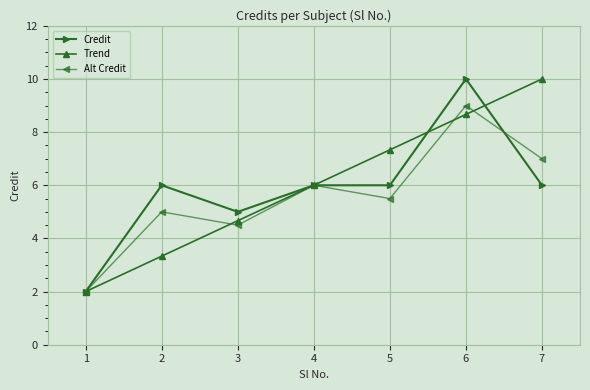

Which series ends up on top after the final intersection of Alt Credit and Credit?

Alt Credit